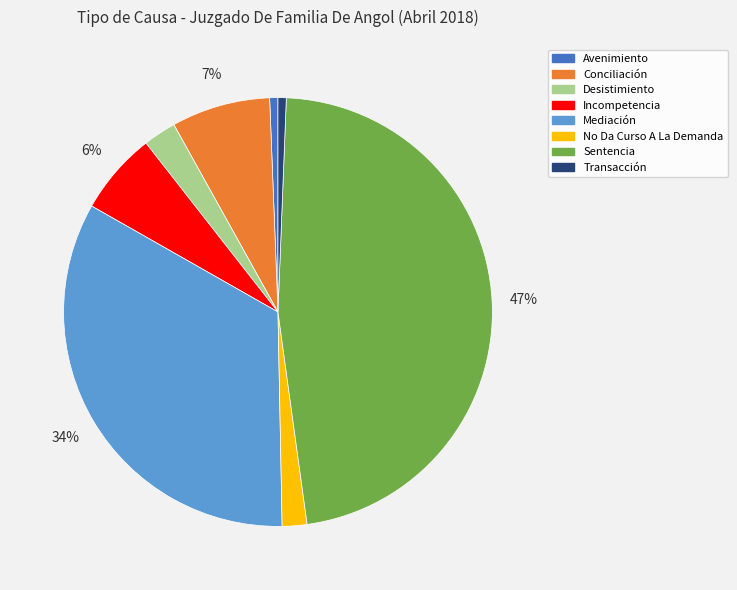

How many segments does this pie chart have?

8